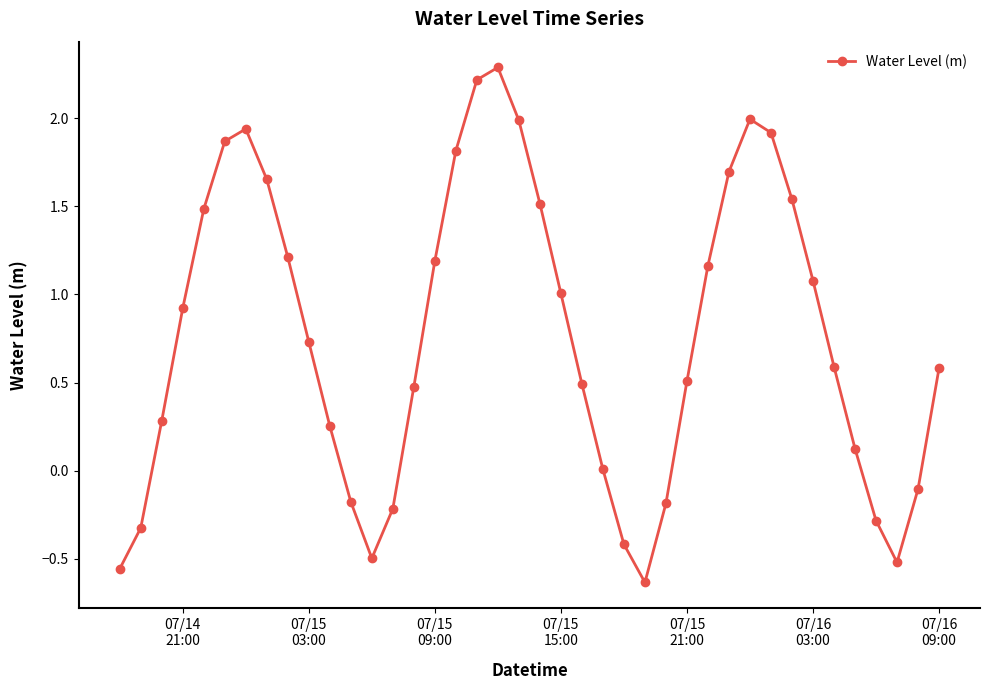

True or false: there are more than 0 points higher than both neighbors.

True